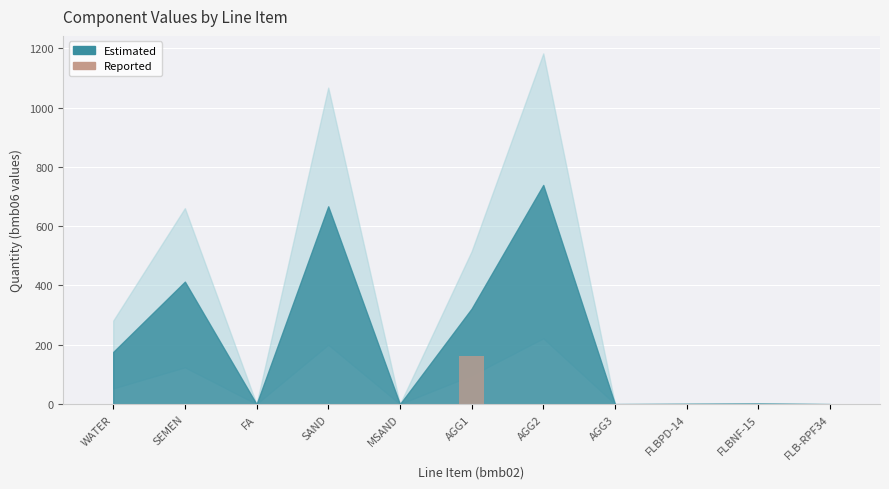

The chart shows a value of 111.8 at FLB-RPF34. True or false?

False